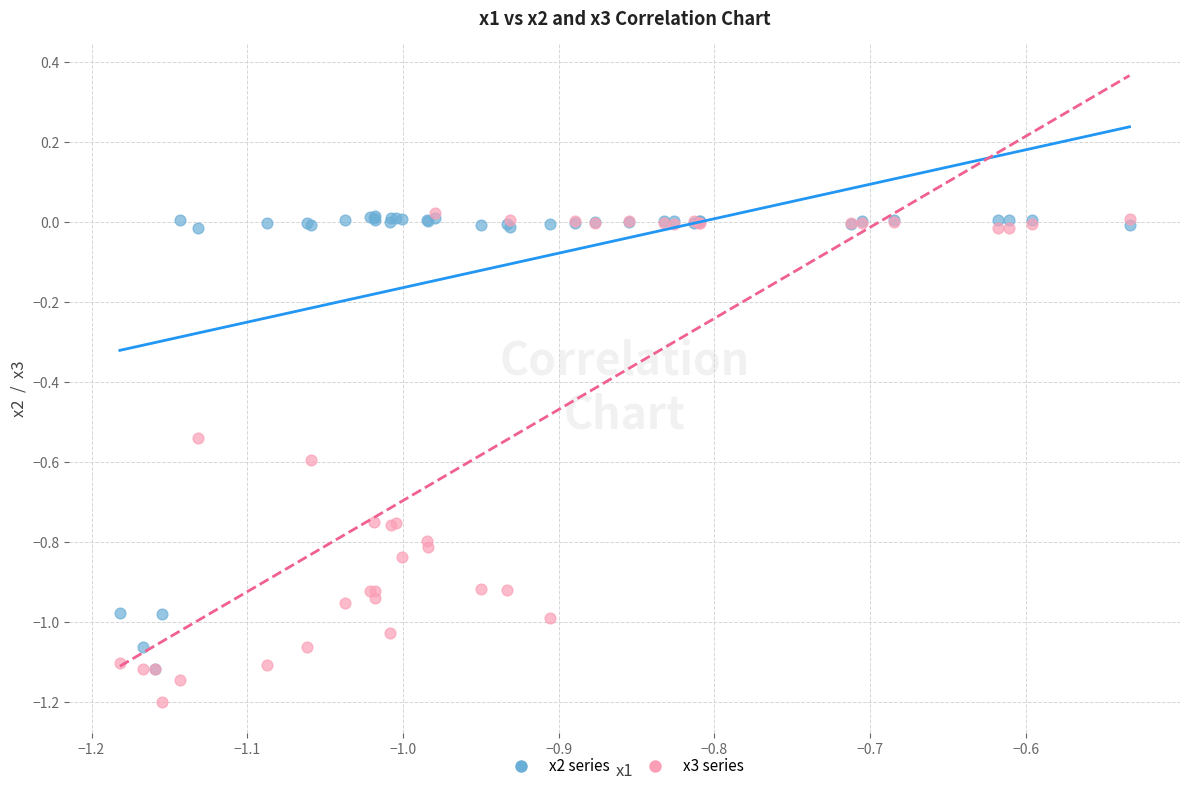

Which series has the largest Y range (max minus min)?

x3 series